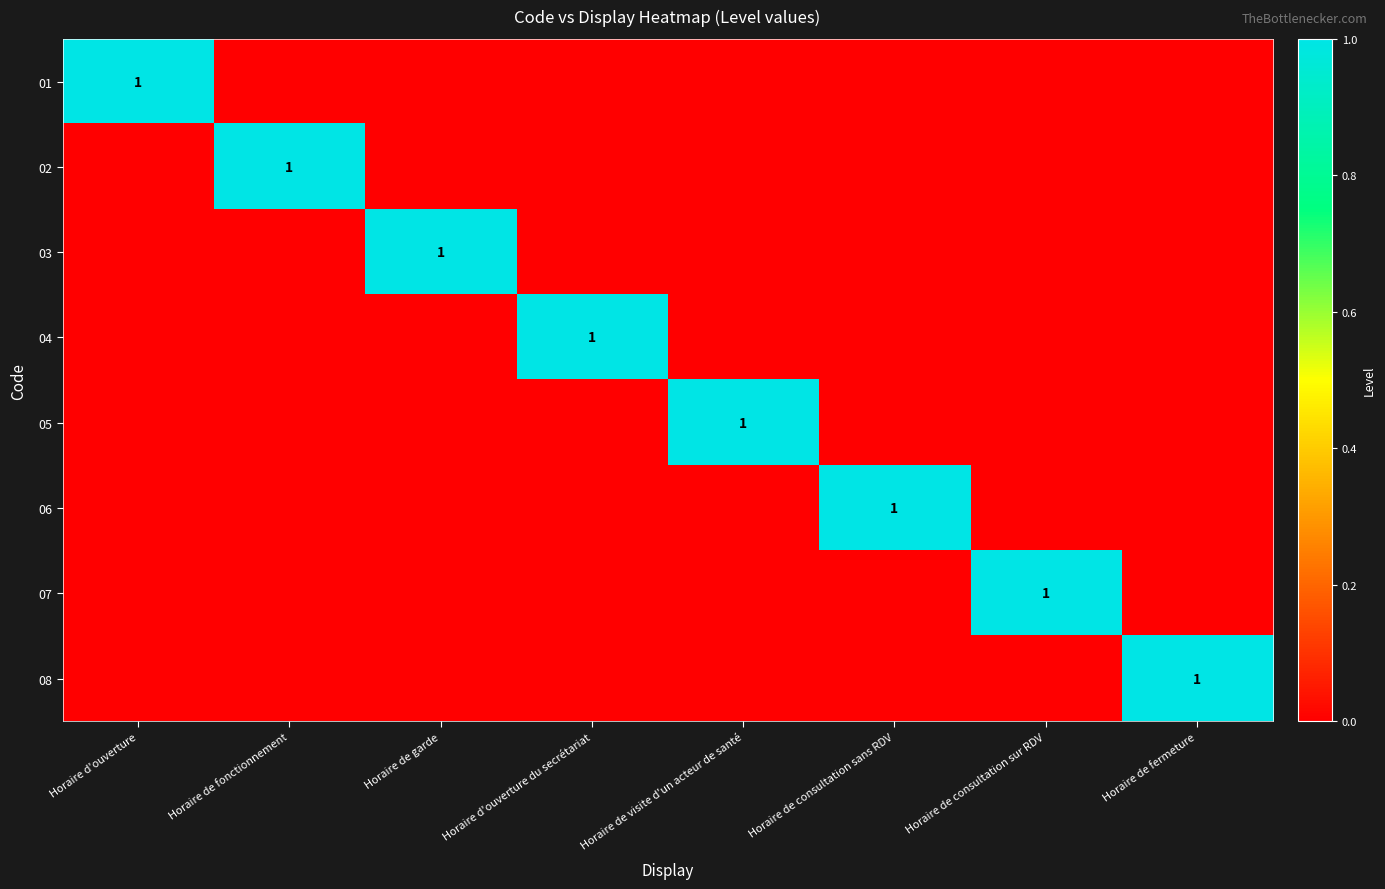

True or false: 01 has a value of 1 at Horaire d'ouverture.

True